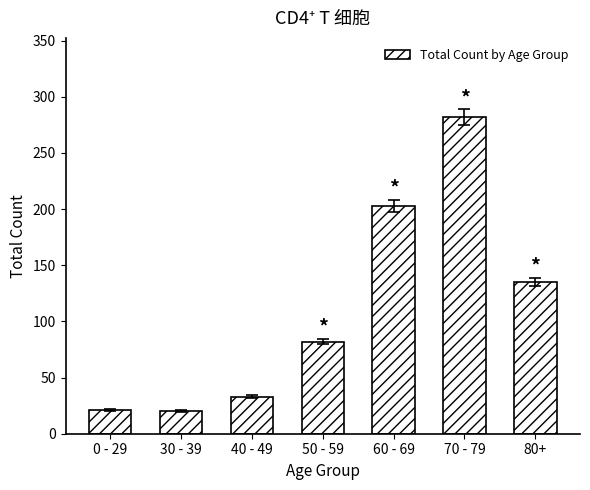

What is the difference between the maximum and second lowest values?

261